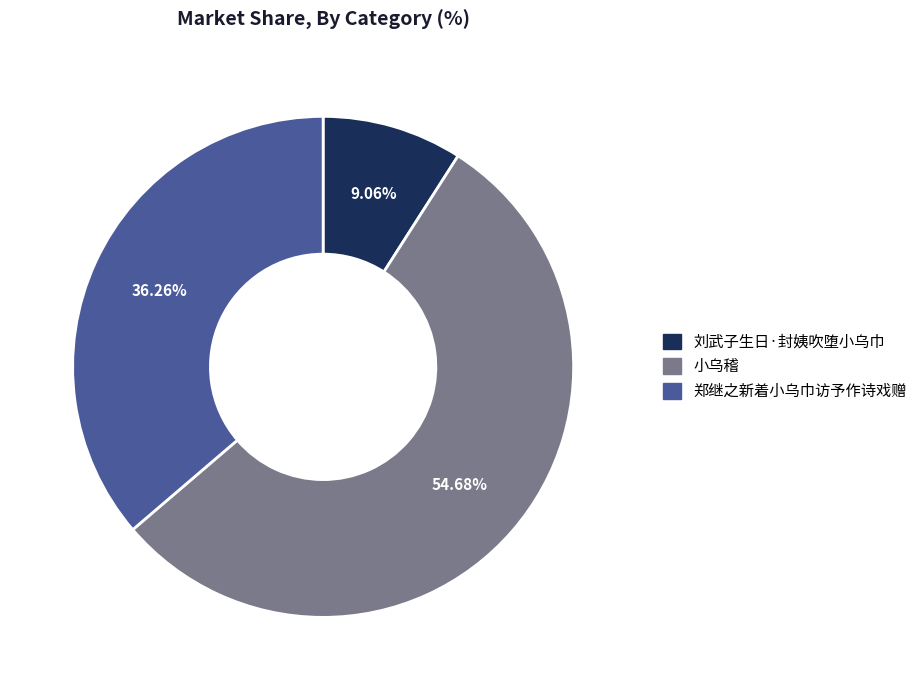

True or false: 郑继之新着小乌巾访予作诗戏赠 accounts for 42% of the total.

False